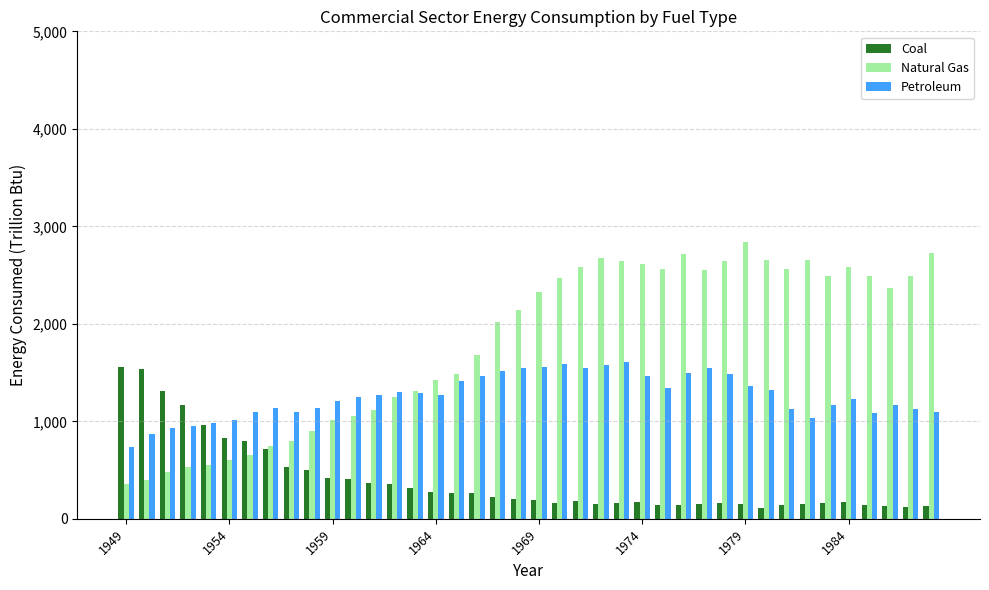

What is the value of the Petroleum bar at the 7th from the left?

1094.7